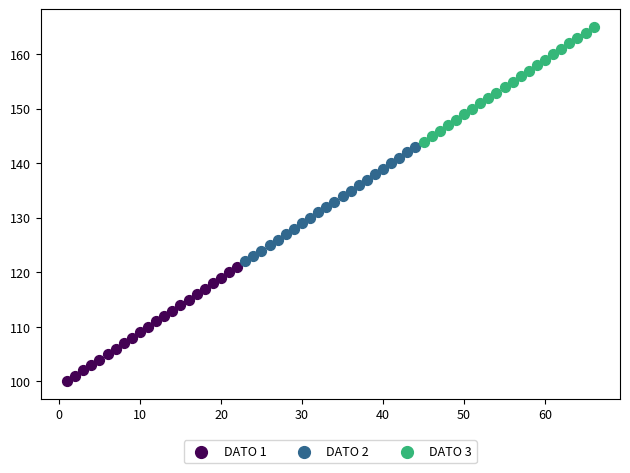

Which series reaches the minimum Y coordinate?

DATO 1